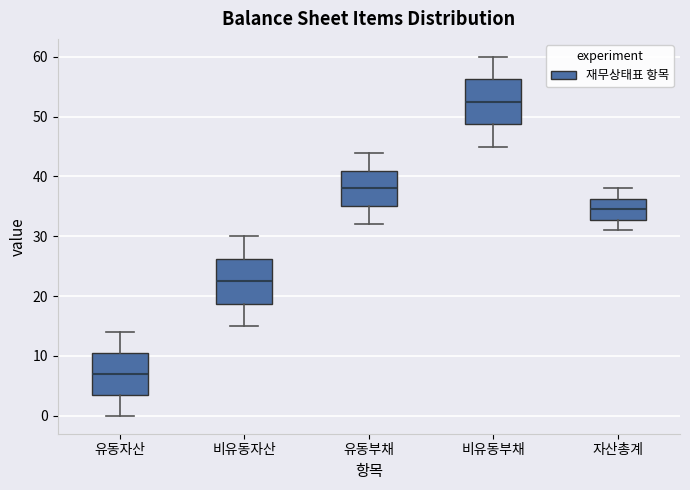

Reading left to right, transcribe this box plot: for each box, give where its median line is, the range the box spans, and where its two whiskers end, as read against the y-axis. The values are not printed on the chart, so give them approximately, as read against the axis.

유동자산: median 7, box 4 to 11, whiskers 0 to 14
비유동자산: median 23, box 19 to 26, whiskers 15 to 30
유동부채: median 38, box 35 to 41, whiskers 32 to 44
비유동부채: median 53, box 49 to 56, whiskers 45 to 60
자산총계: median 35, box 33 to 36, whiskers 31 to 38